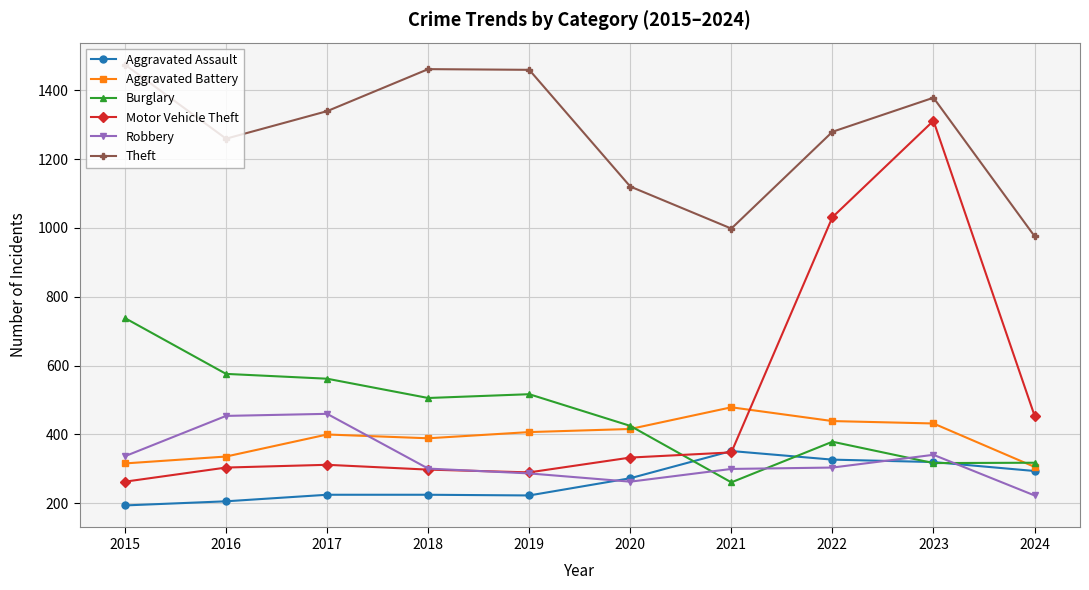

How many times do Burglary and Aggravated Battery cross each other?

2